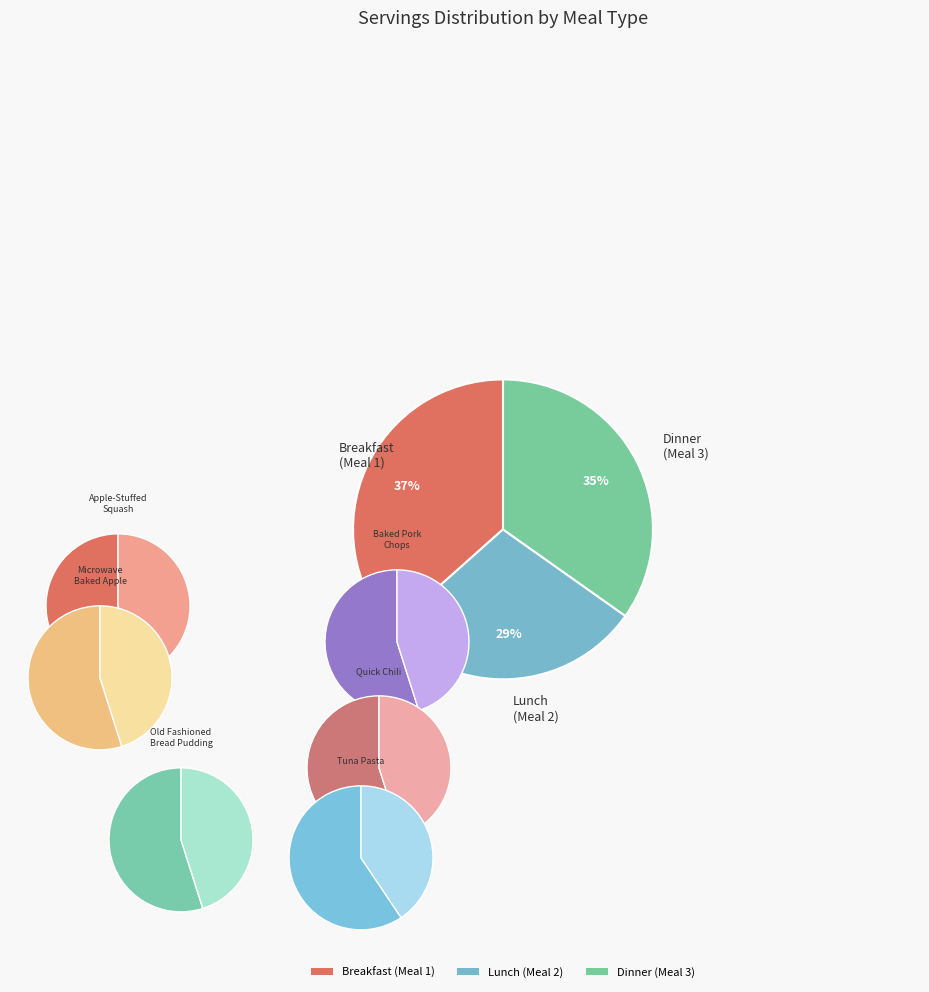

How many slices are in this pie chart?

12